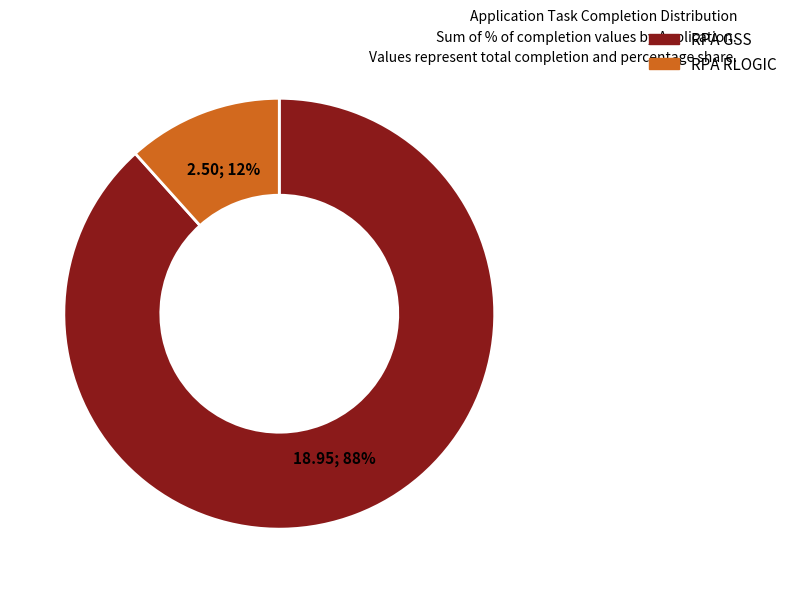

How many slices are in this pie chart?

2